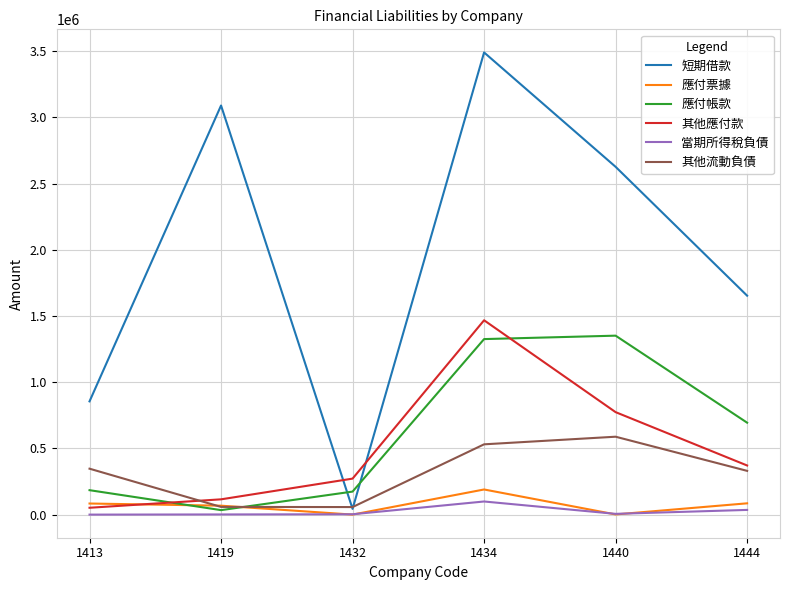

How many lines are shown in the chart?

6